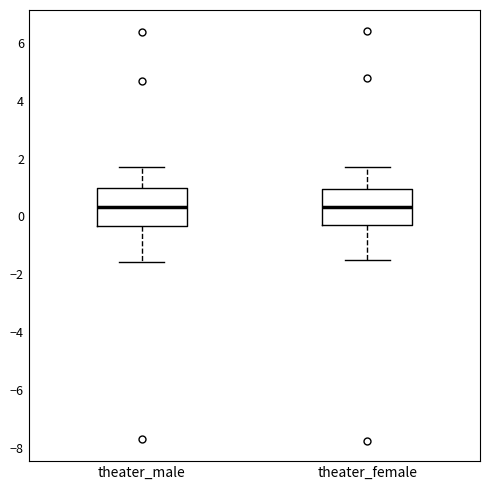

Reading left to right, read every box against the y-axis: the position of its median line, the range the box covers, and the ends of its whiskers. The values are not printed on the chart, so give them approximately, as read against the axis.

theater_male: median 0.4, box -0.4 to 1.0, whiskers -1.6 to 1.8
theater_female: median 0.4, box -0.2 to 1.0, whiskers -1.6 to 1.8